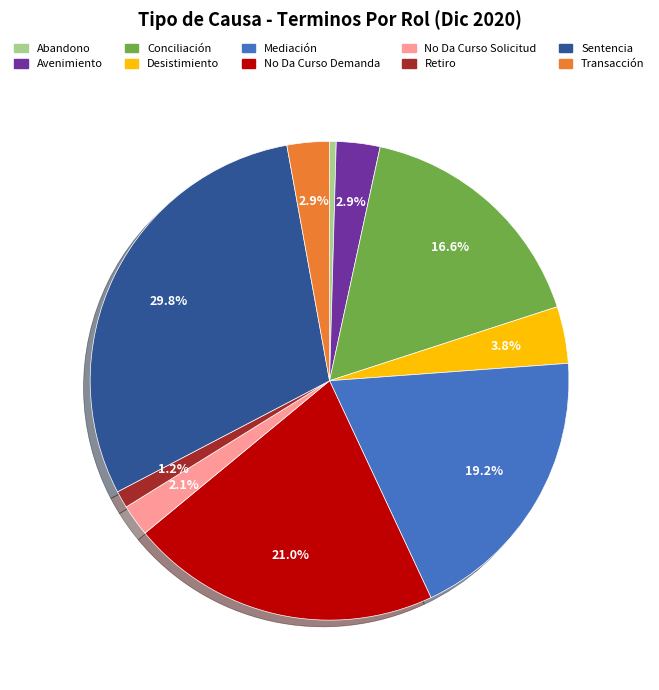

Is there a majority slice in this chart?

No